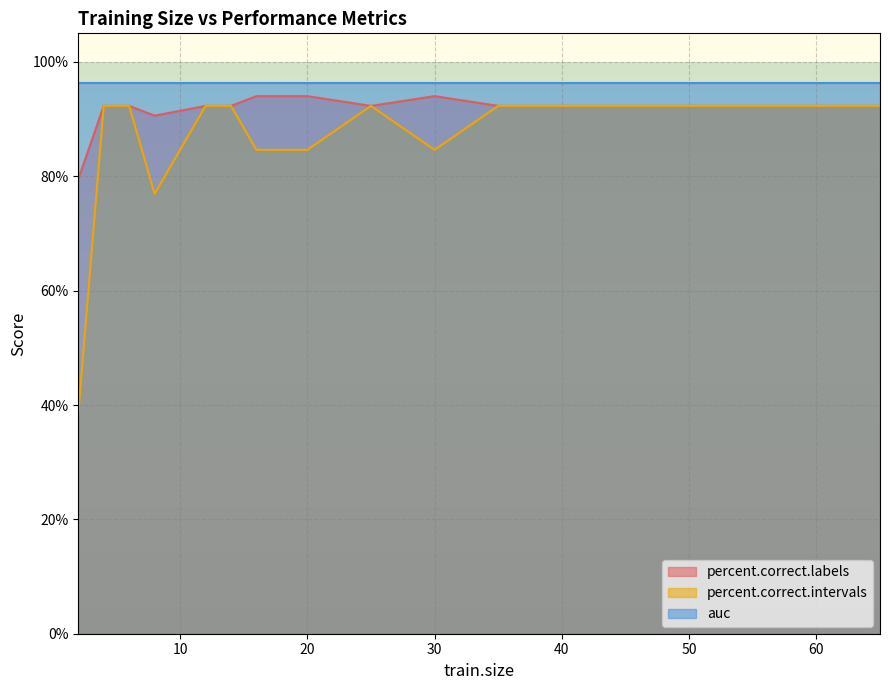

In percent.correct.intervals, how many points are lower than both neighbors (excluding endpoints)?

2